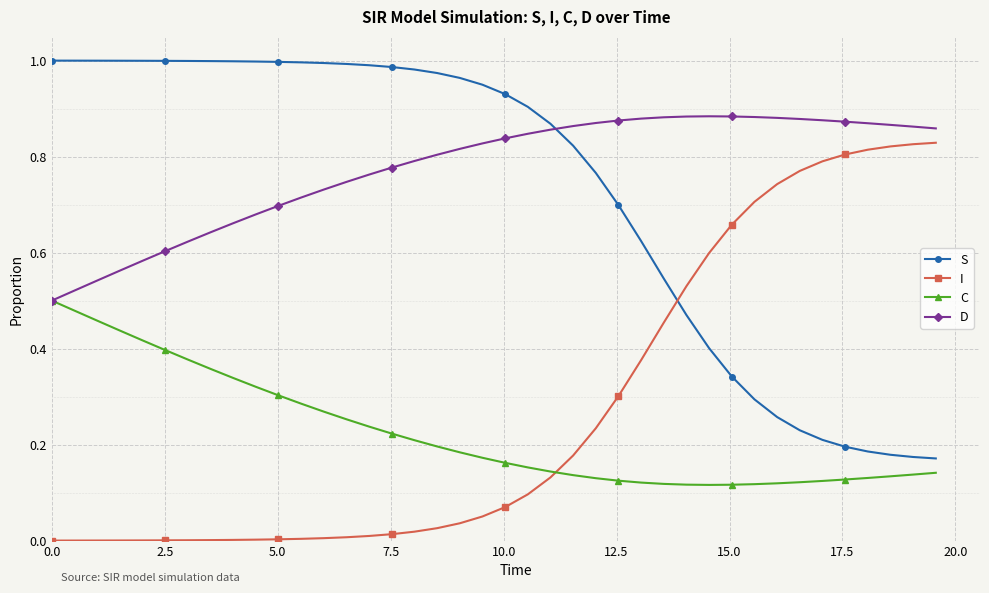

True or false: D has more than 0 interior local peaks.

True